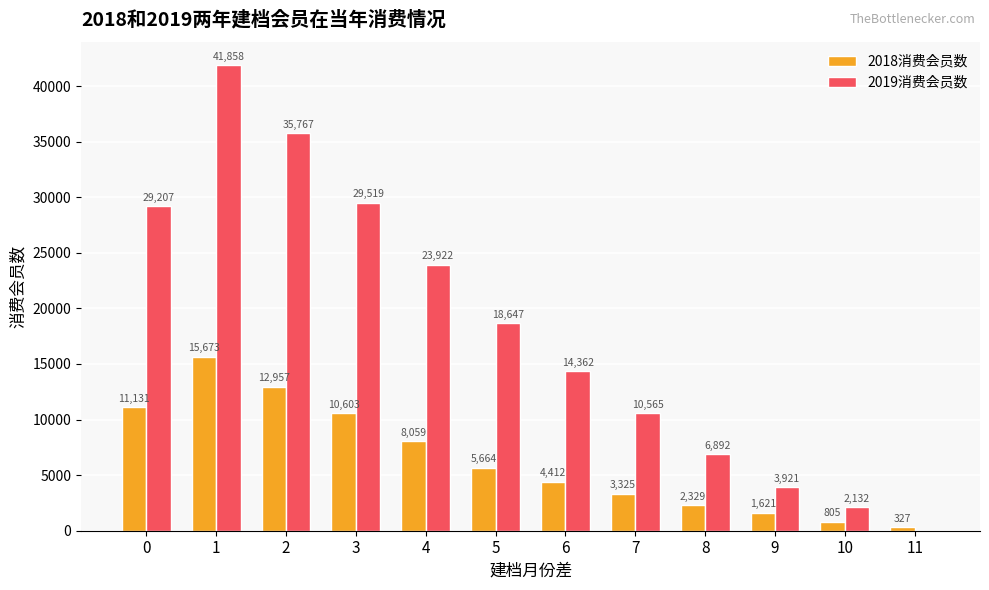

Reading left to right, extract all data points from this chart.

2018消费会员数: 11131	15673	12957	10603	8059	5664	4412	3325	2329	1621	805	327
2019消费会员数: 29207	41858	35767	29519	23922	18647	14362	10565	6892	3921	2132	0